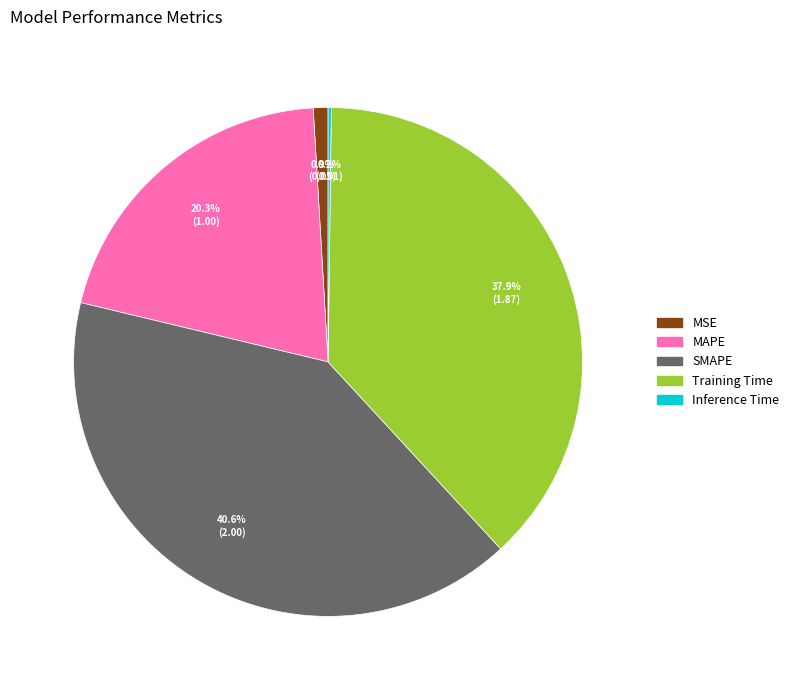

To the nearest percent, what portion does SMAPE represent?

41%